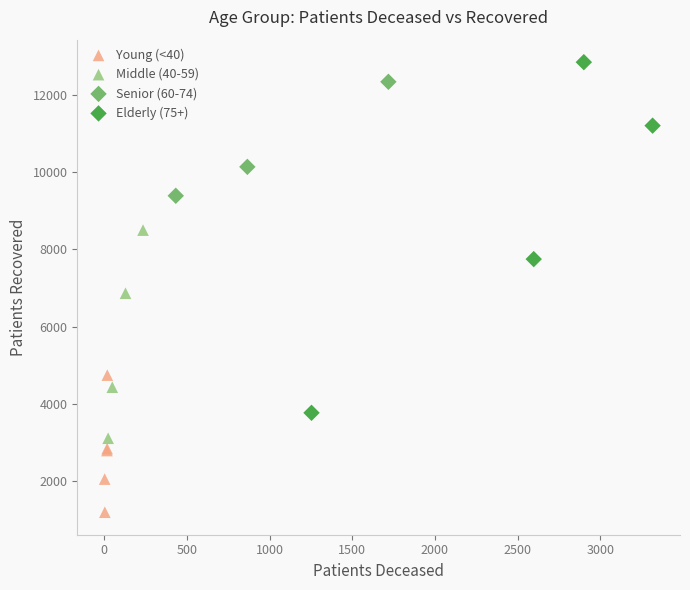

Which series reaches the minimum Y coordinate?

Young (<40)